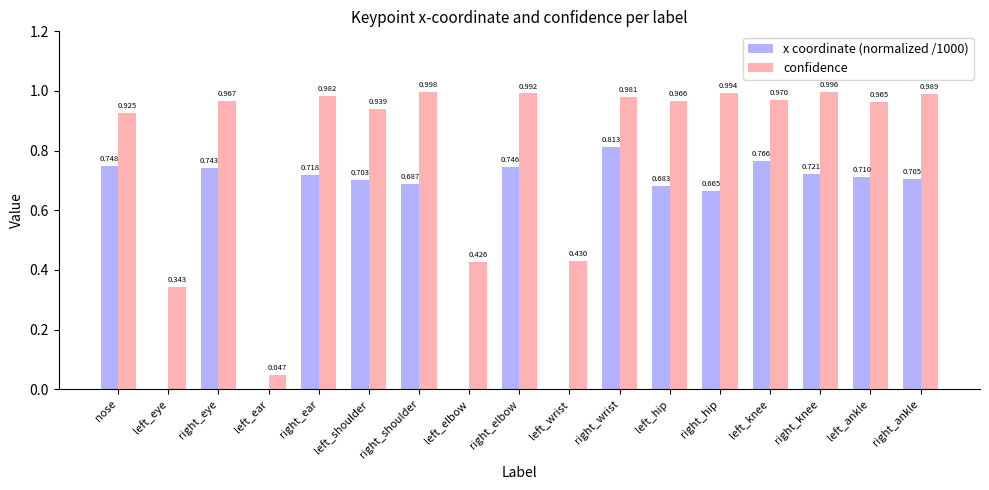

Is the value of x coordinate (normalized /1000) at right_shoulder greater than the value of confidence at right_shoulder?

No